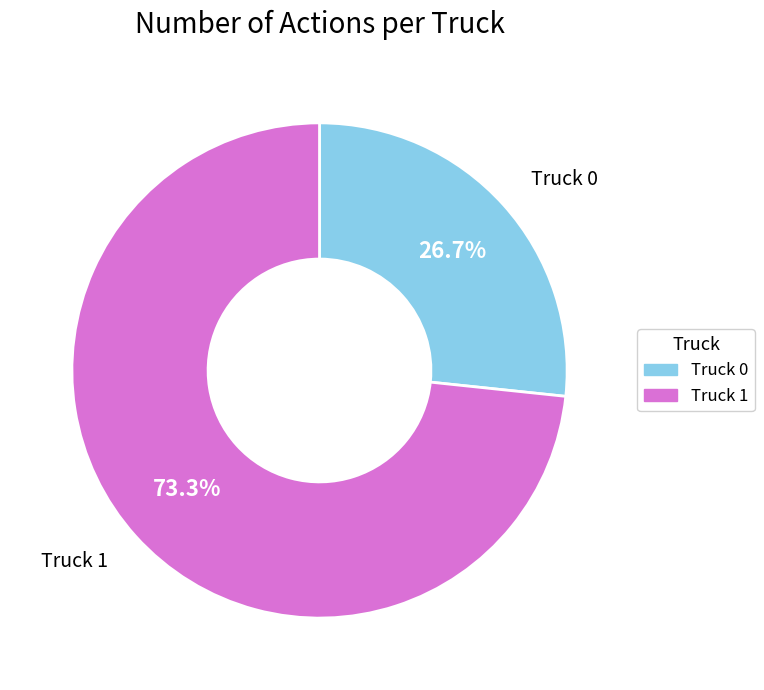

Which category accounts for the majority?

Truck 1